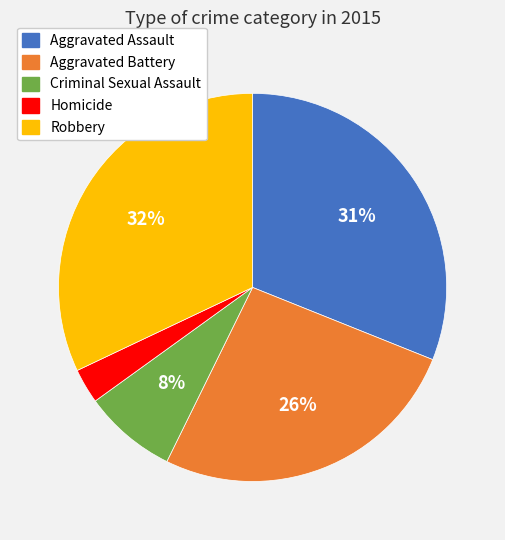

Which category has the biggest portion of the pie?

Robbery